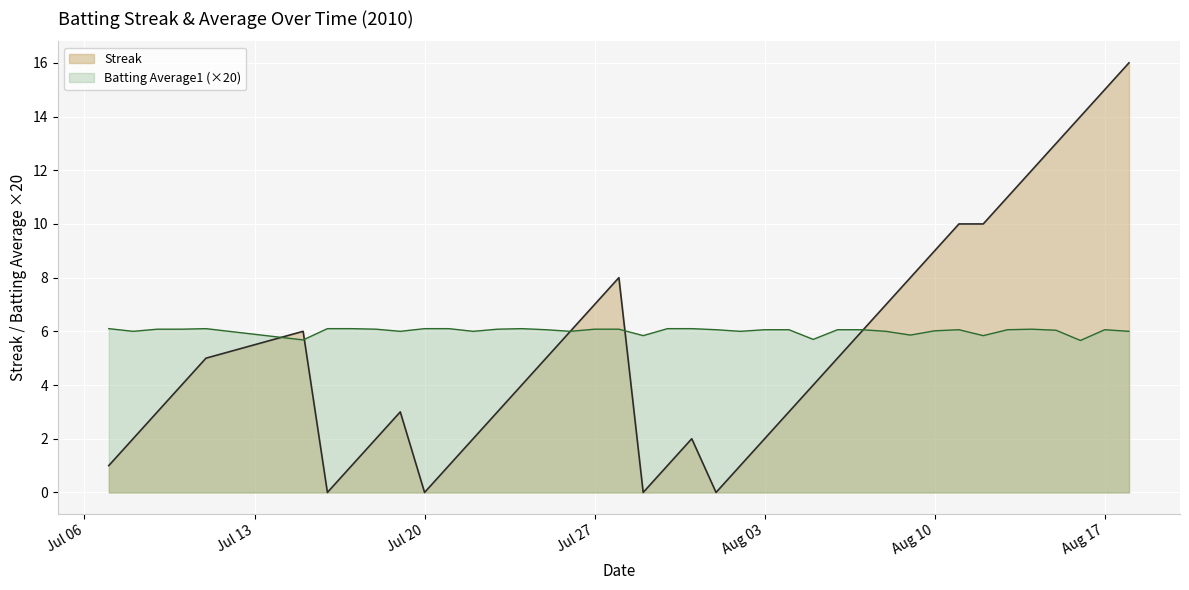

What is the lowest value of the Batting Average1 (×20) series?

5.7